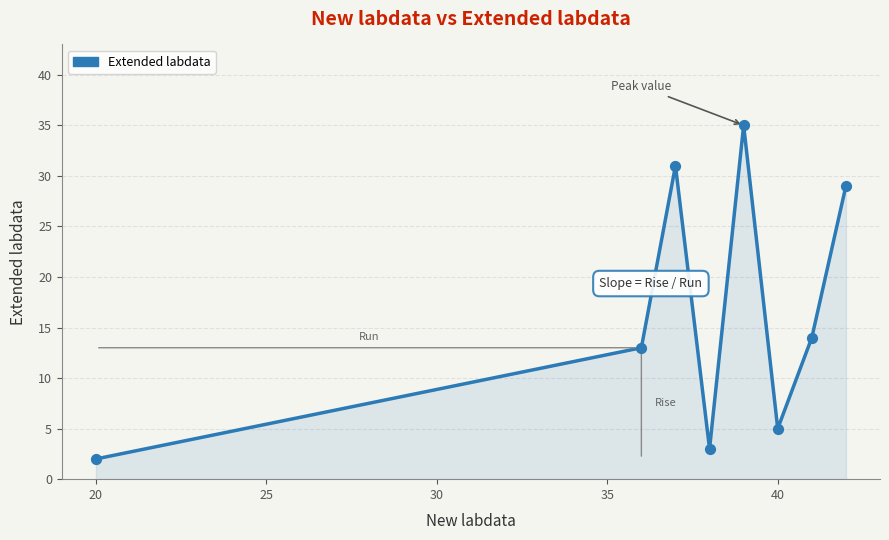

How many interior local peaks (higher than both neighbors) does the data have?

2